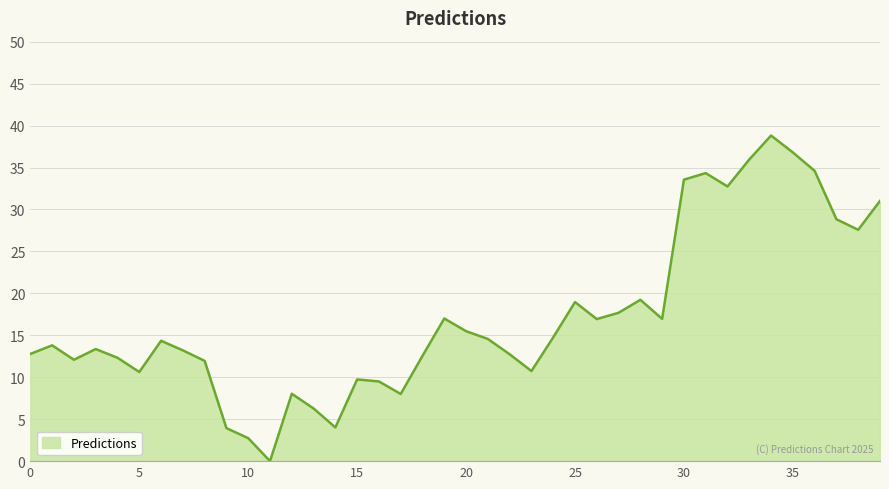

What is the maximum value shown in the chart?

38.8